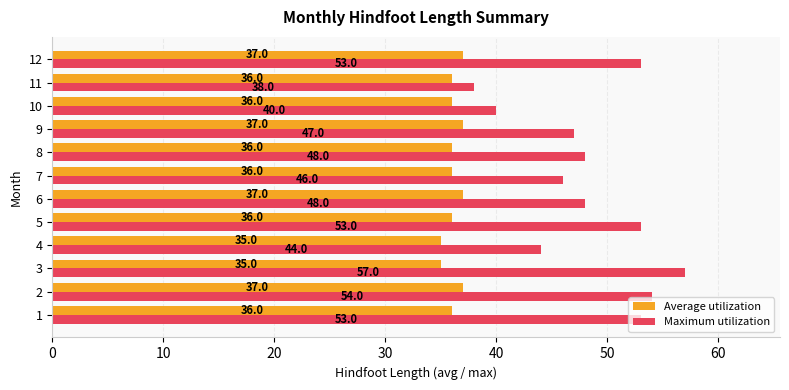

The Maximum utilization series shows 14 at 2. True or false?

False